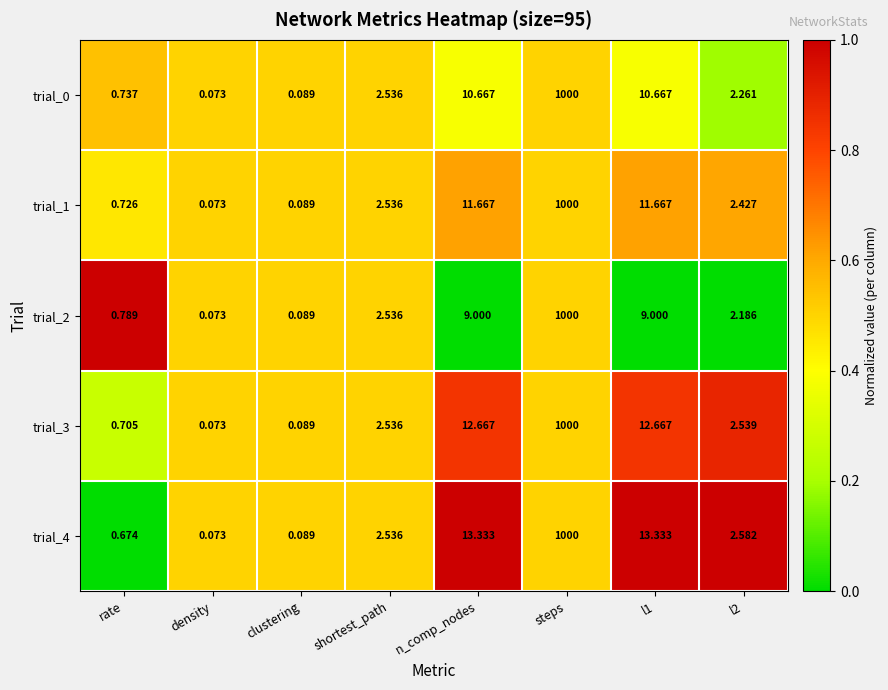

Which category has the highest value across all series?

steps